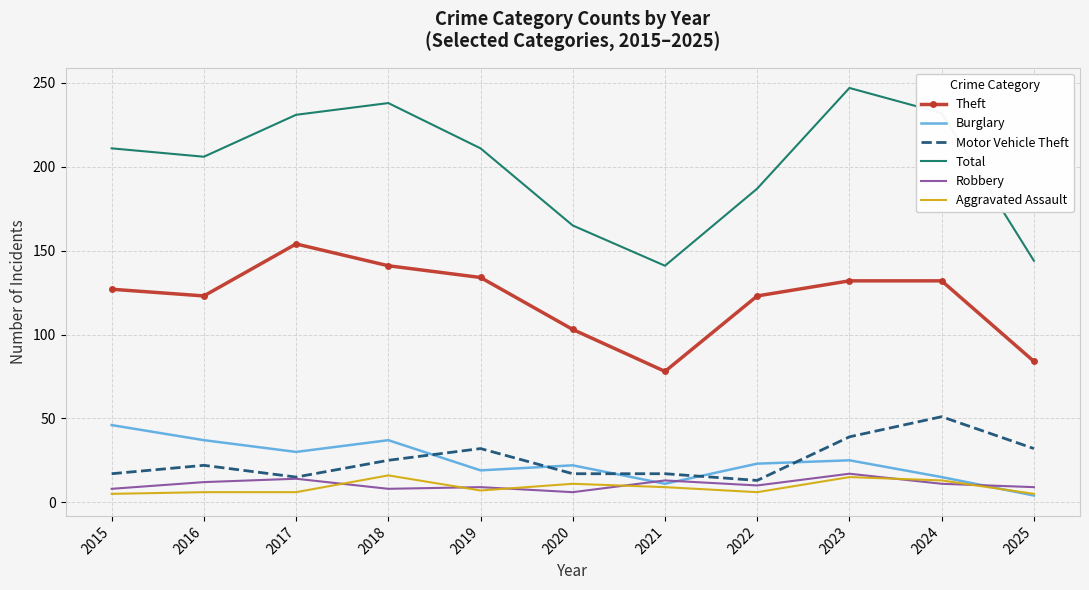

Is it true that Robbery equals 9 at 2019?

True